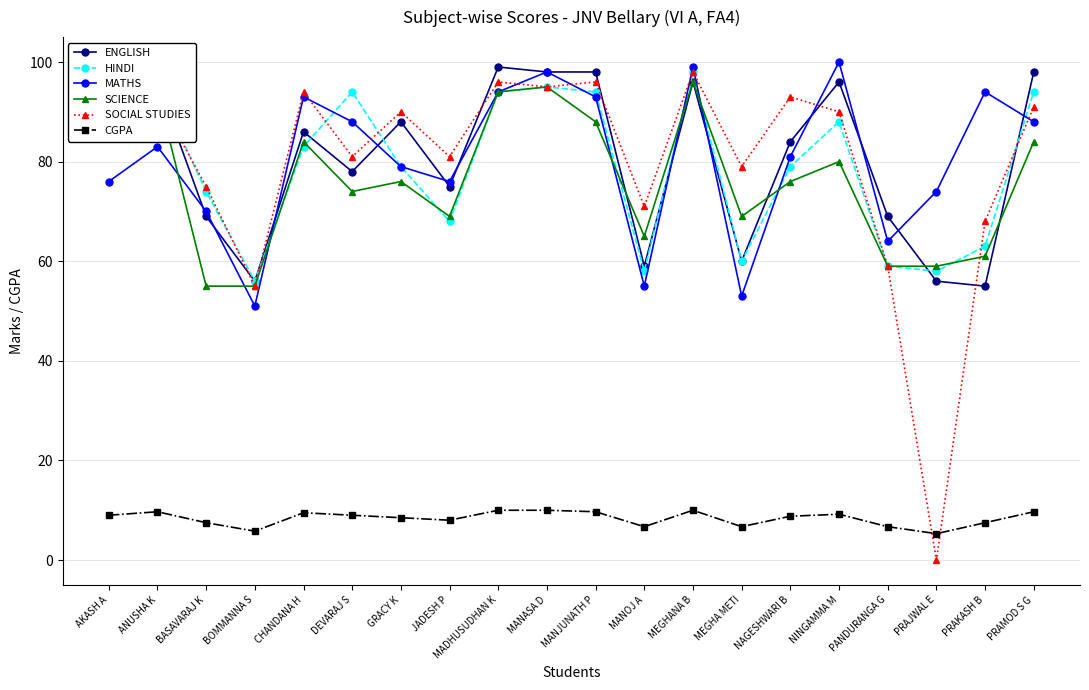

True or false: ENGLISH and CGPA intersect in this chart.

False